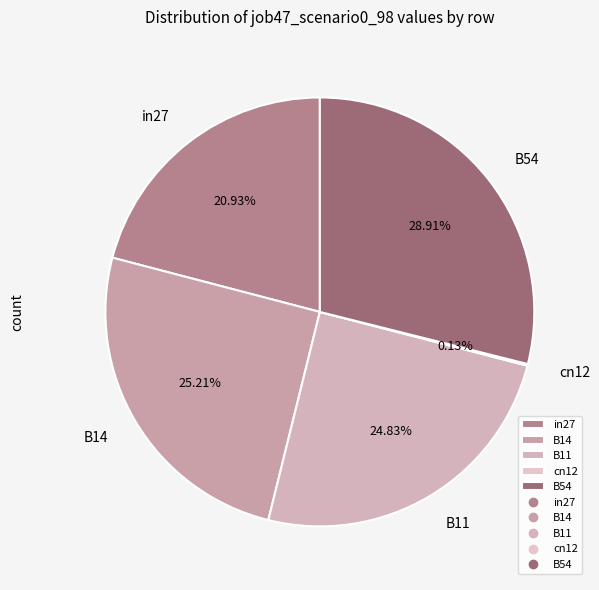

Which has a higher value, B11 or B54?

B54